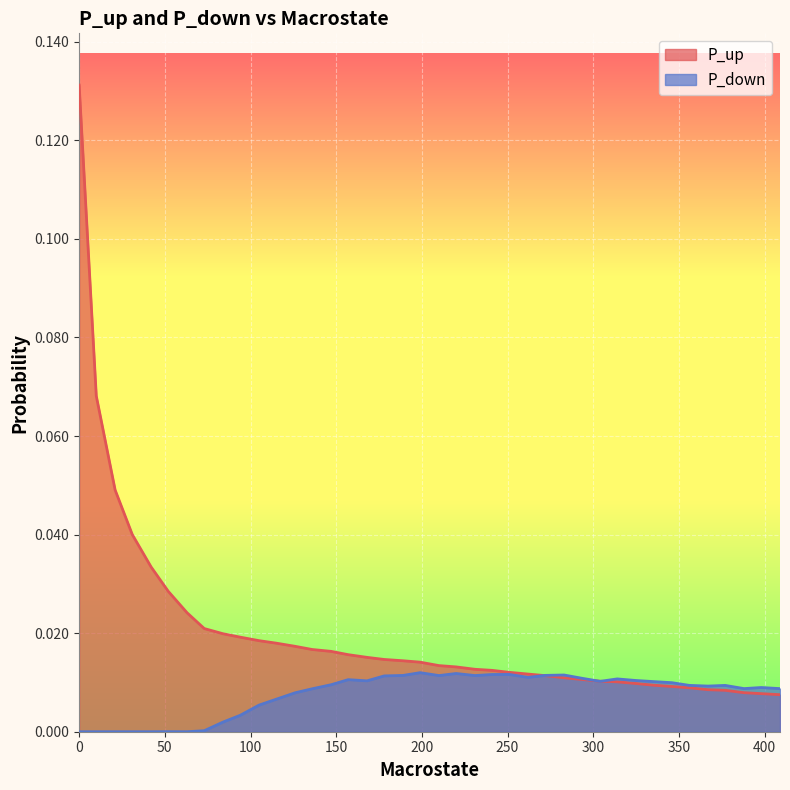

Between which two adjacent categories do P_up and P_down first intersect?

262 and 272